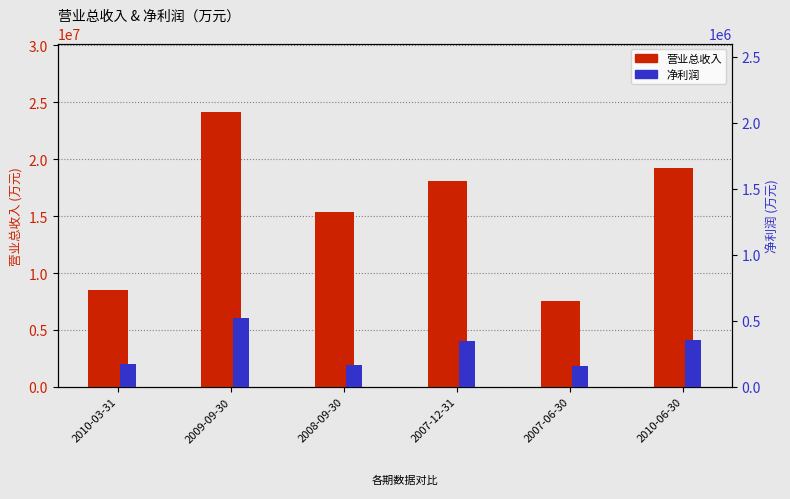

What are all the series names shown in the legend?

营业总收入, 净利润